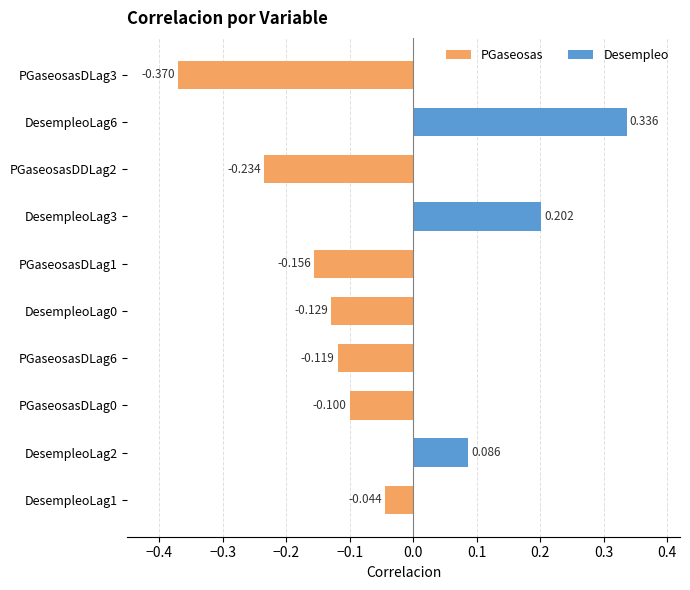

How many series are shown in this chart?

1